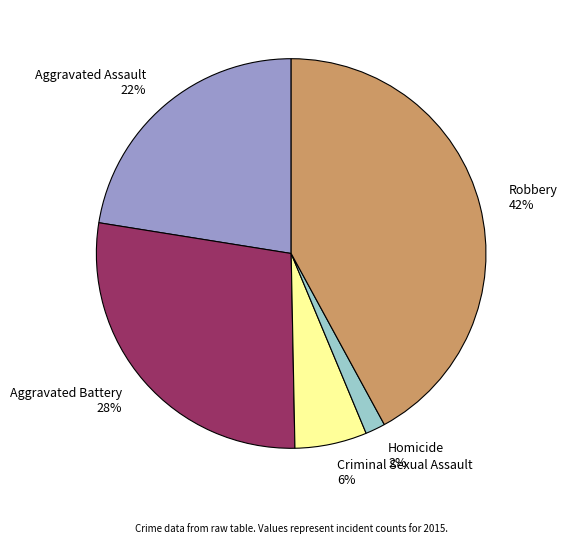

Which slice is the smallest?

Homicide